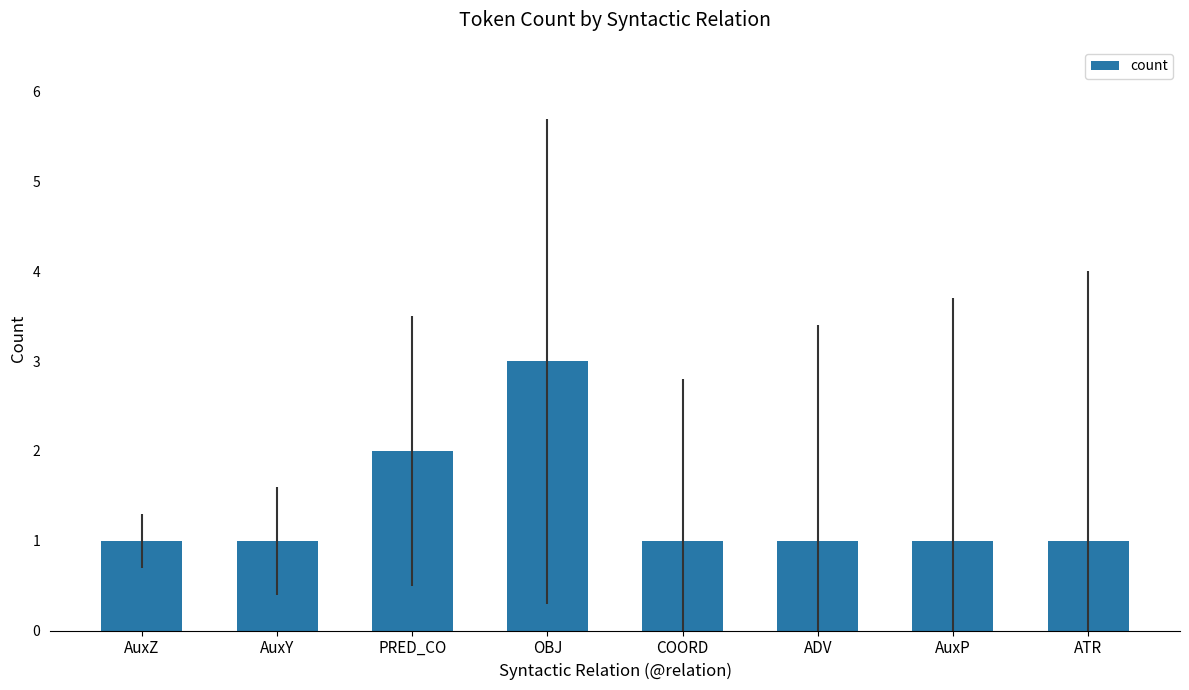

Where is the data nearest to the value 2?

PRED_CO